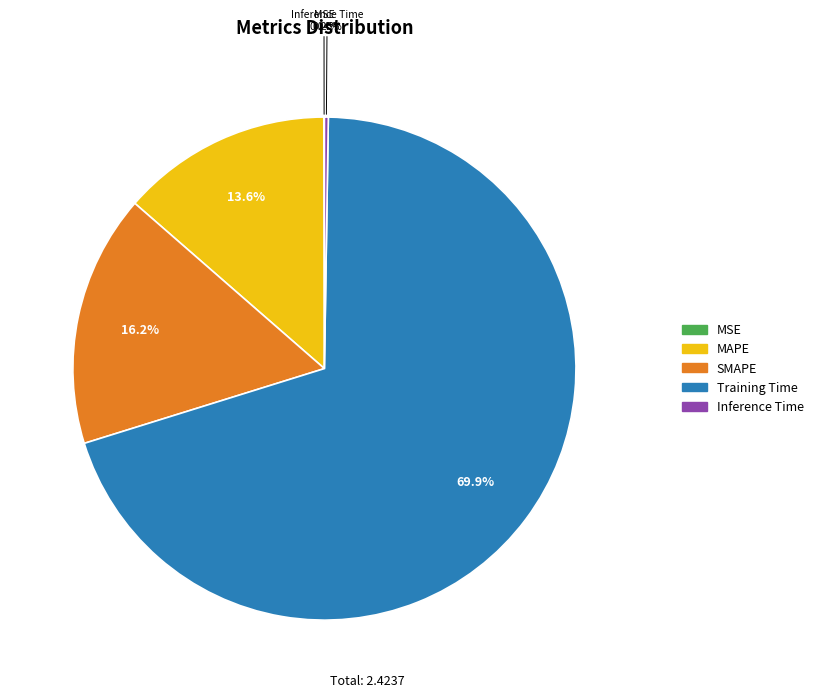

Between Training Time and SMAPE, which is larger?

Training Time